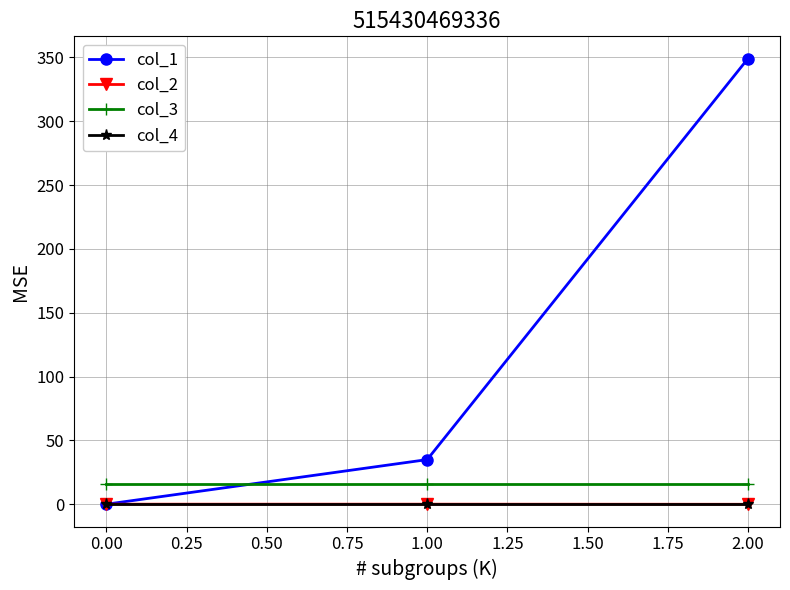

Is it true that col_2 equals 0.0 at 0.00?

True